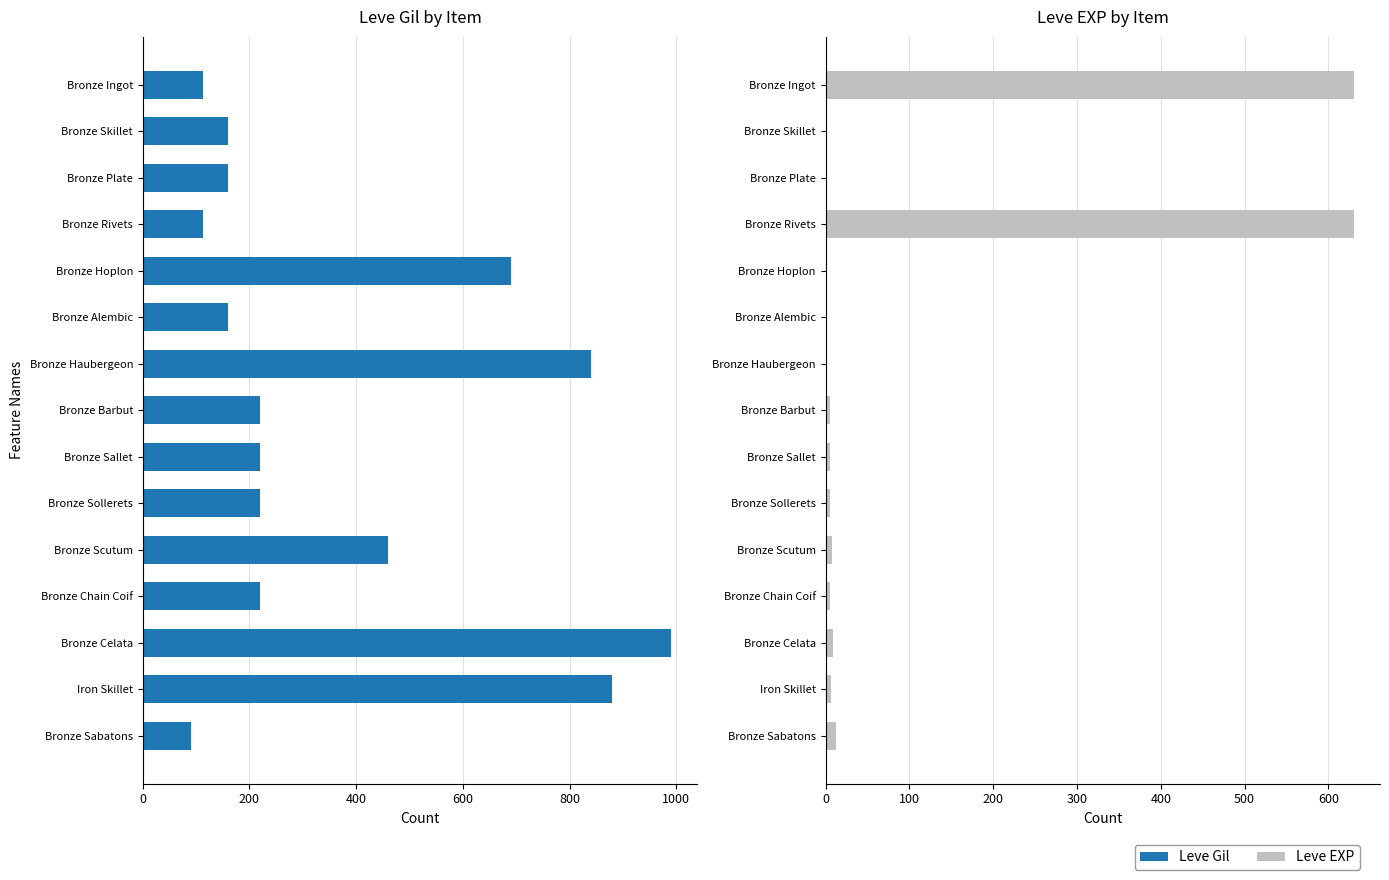

Which series has the largest range (max minus min)?

Leve Gil